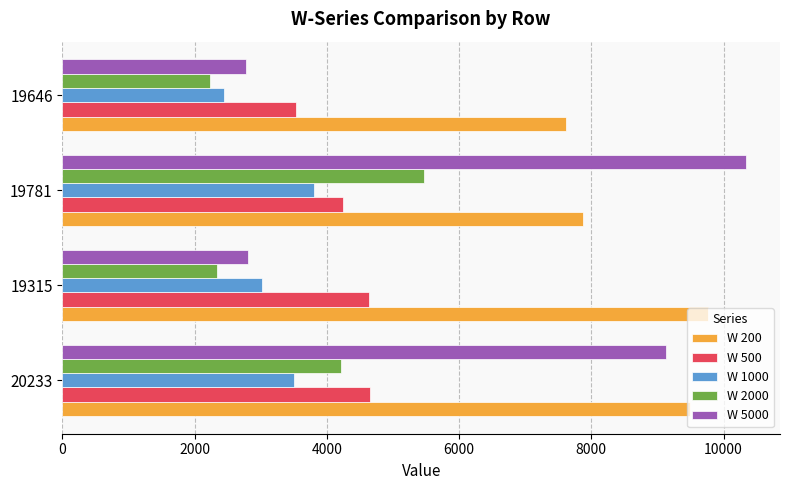

What is the difference between the maximum and second lowest values in the W 200 series?

1888